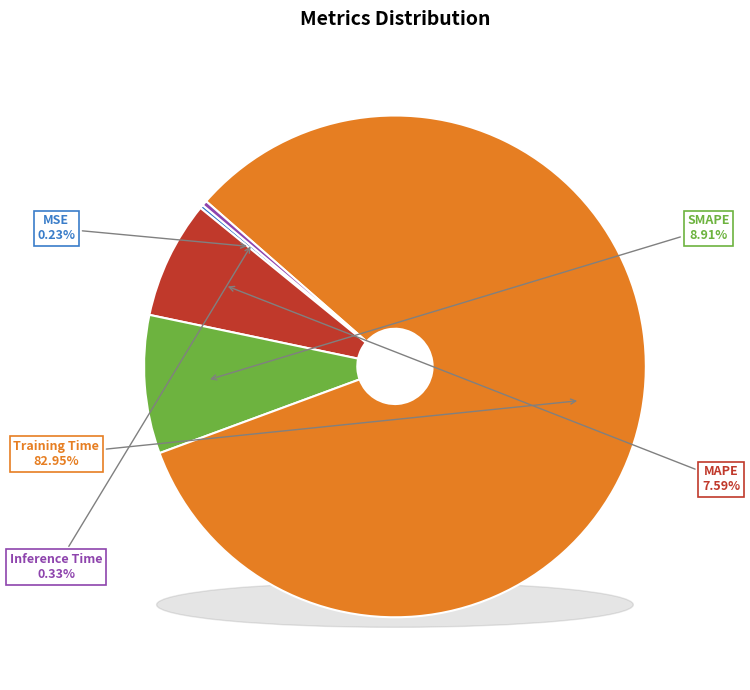

Which slice is the largest?

Training Time